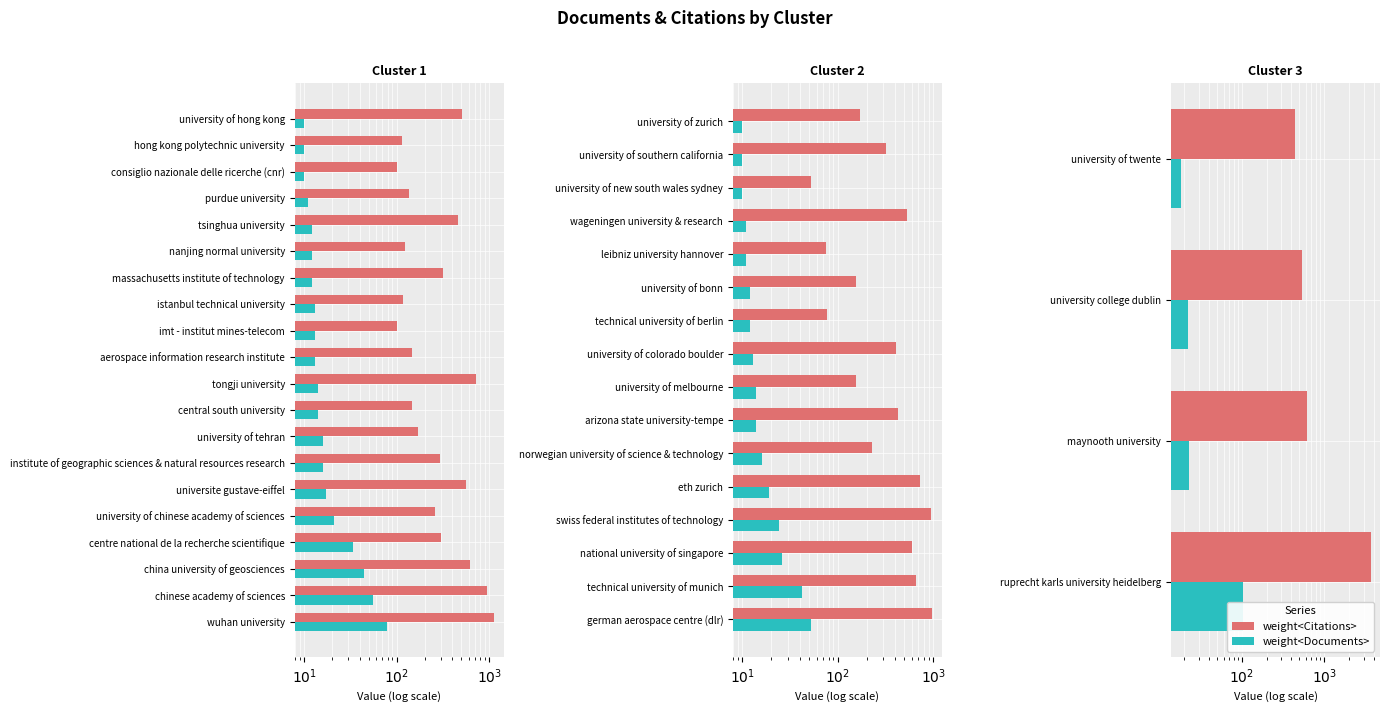

Which series has the largest range (max minus min)?

weight<Citations>